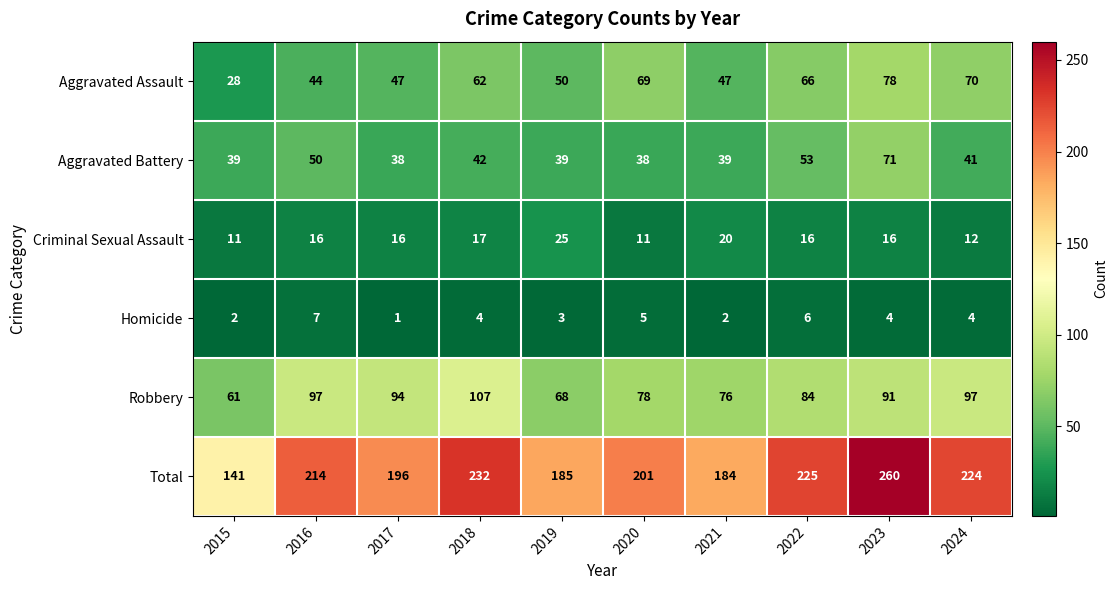

Which series has the largest range (max minus min)?

Total